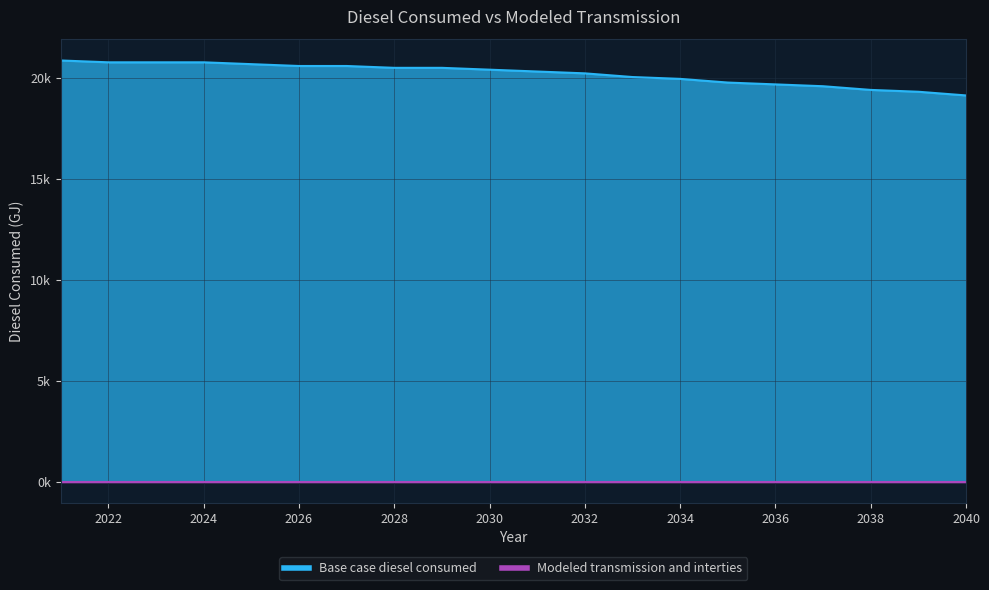

Is it true that the value at 2031 is 13473.3?

False